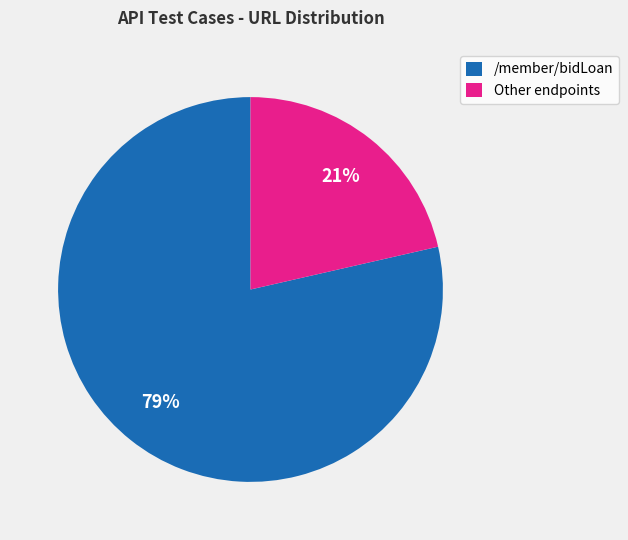

Combined, do Other endpoints and /member/bidLoan account for over 50%?

Yes